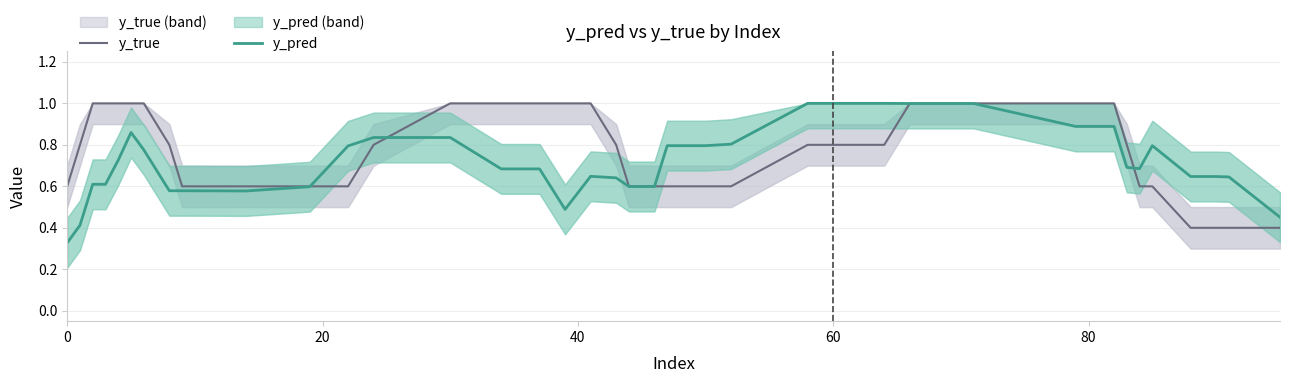

What is the maximum value for y_true?

1.0